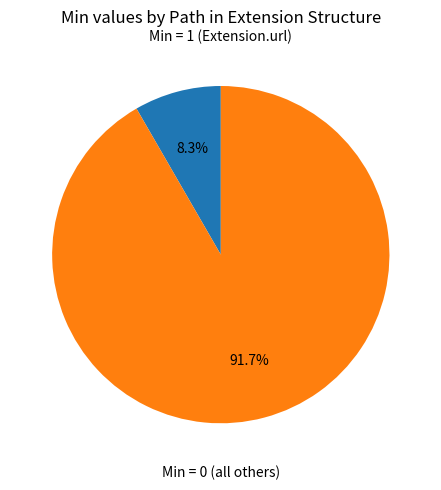

Is there a majority slice in this chart?

Yes